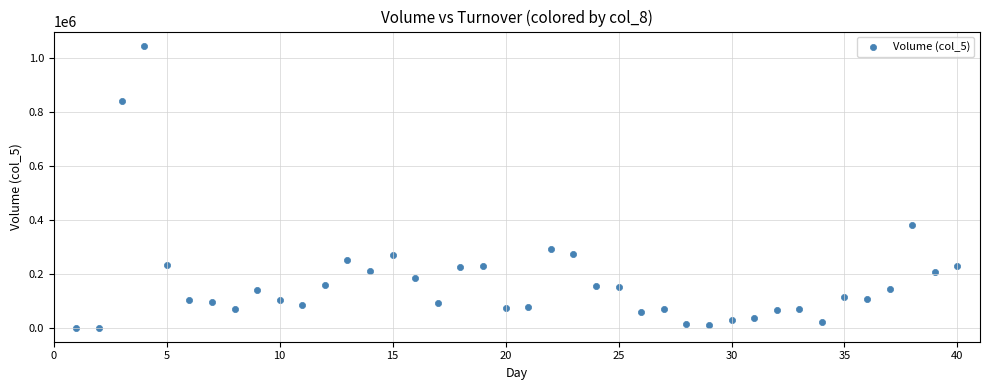

What Y value in the scatter plot is closest to 523500?

381000